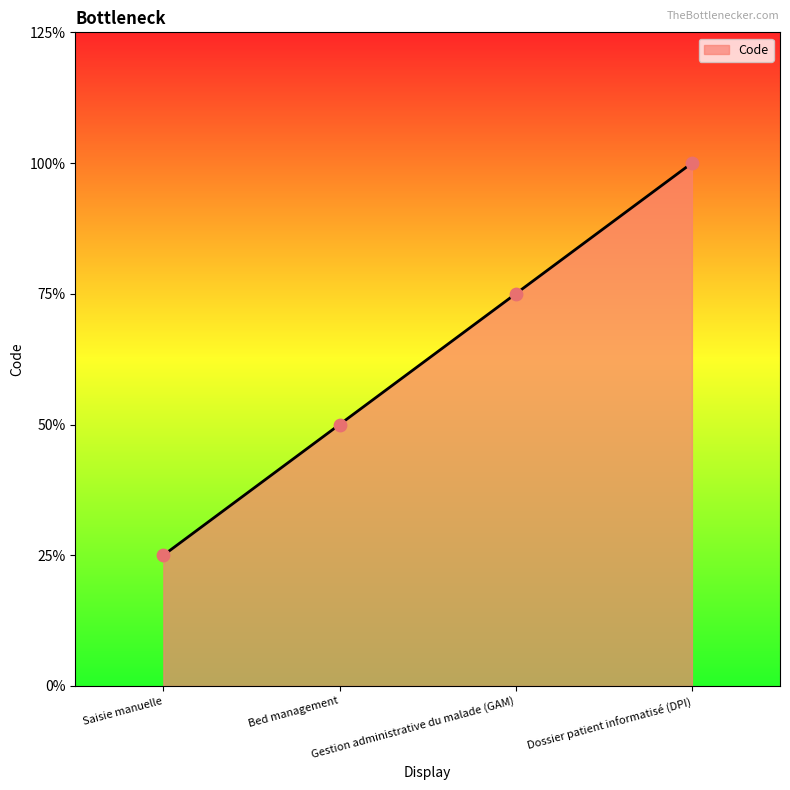

Does the chart have visible grid lines?

No